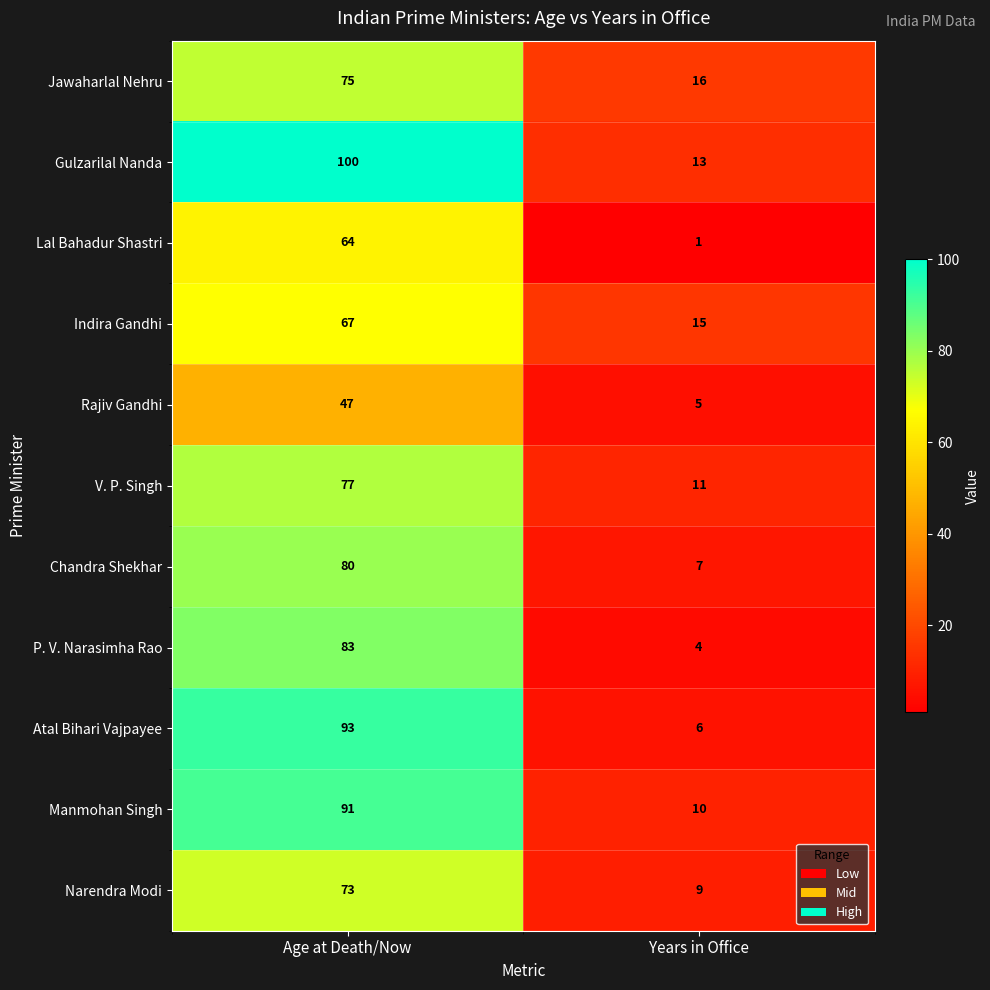

List the series in order of their peak value, lowest first.

Rajiv Gandhi, Lal Bahadur Shastri, Indira Gandhi, Narendra Modi, Jawaharlal Nehru, V. P. Singh, Chandra Shekhar, P. V. Narasimha Rao, Manmohan Singh, Atal Bihari Vajpayee, Gulzarilal Nanda